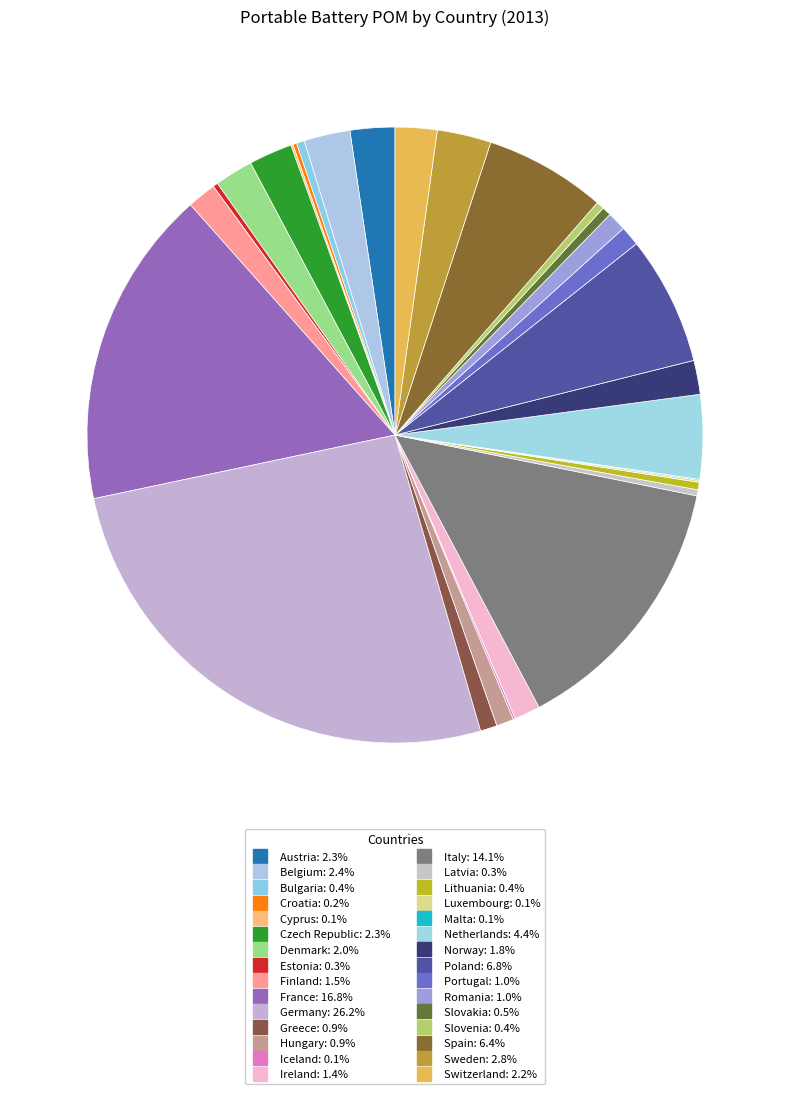

Which has a higher value, Malta or Luxembourg?

Luxembourg